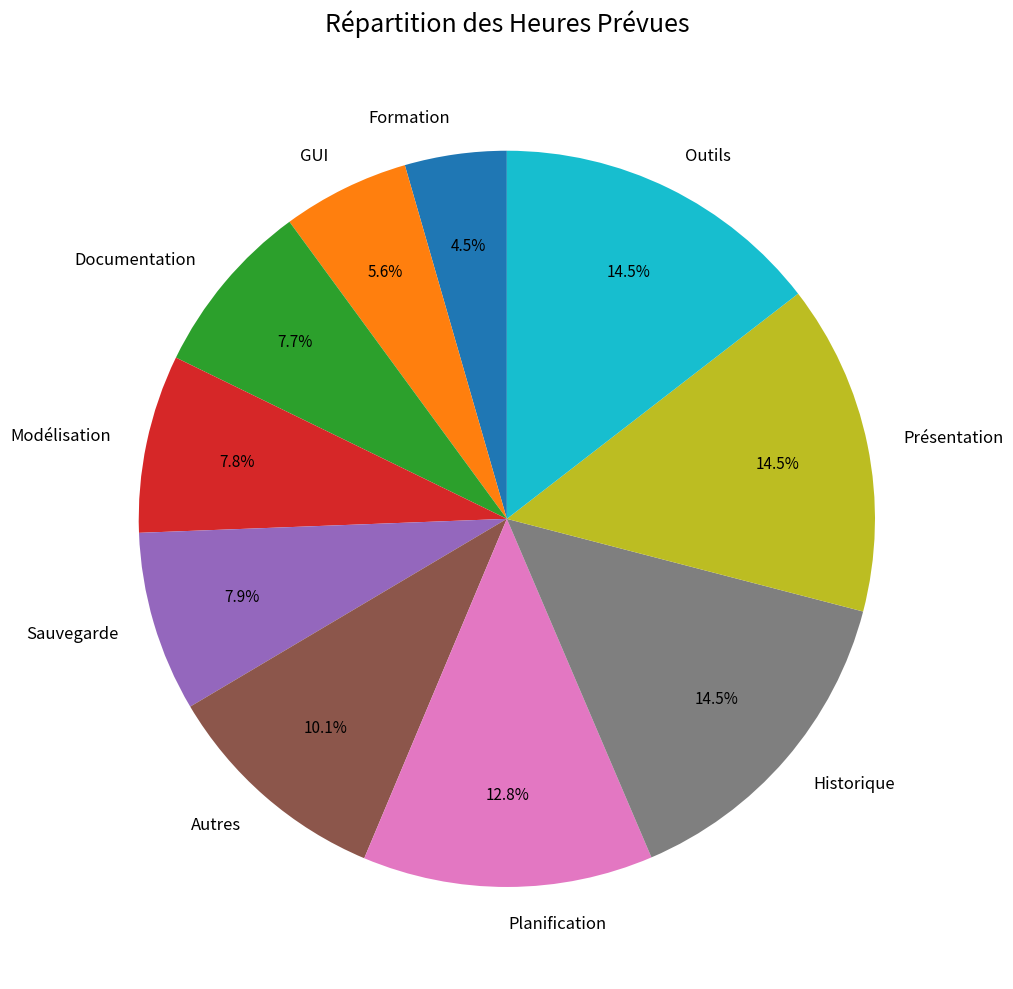

Is there any slice that represents more than half of the pie?

No